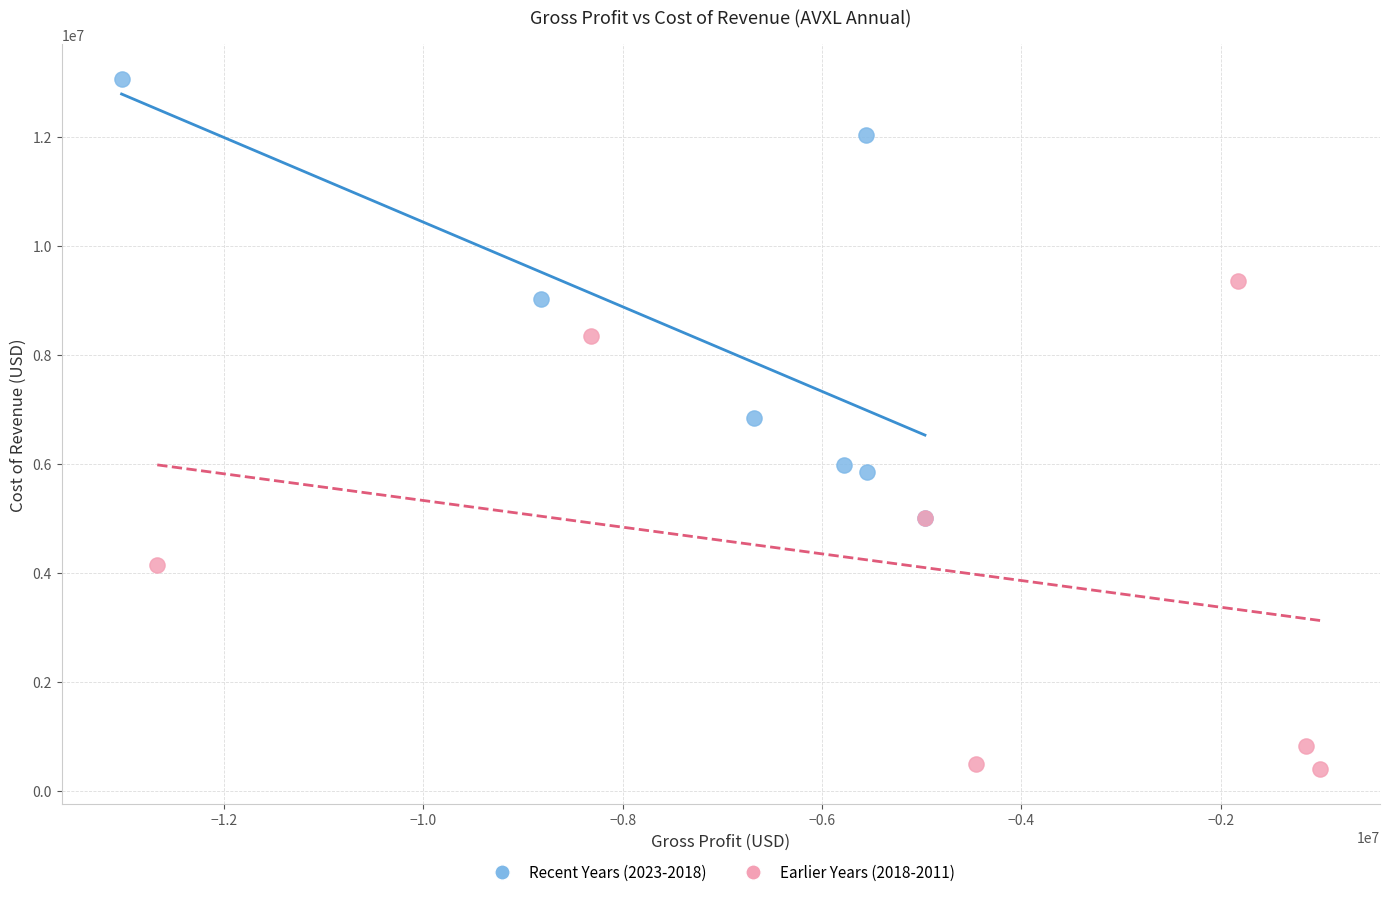

Which series contains the lowest Y value?

Earlier Years (2018-2011)